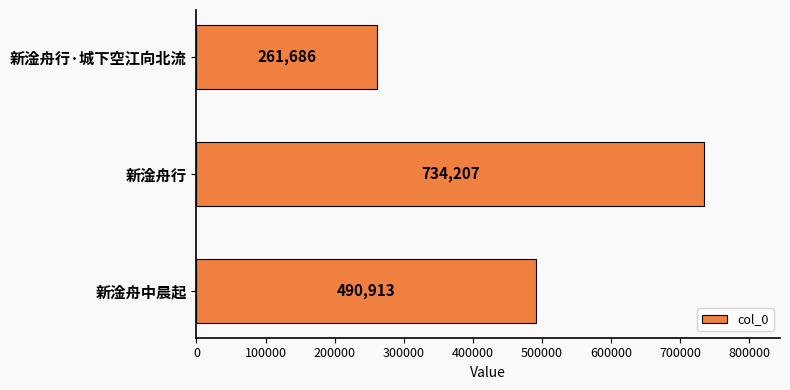

True or false: the data shows 134992 at 新淦舟行·城下空江向北流.

False